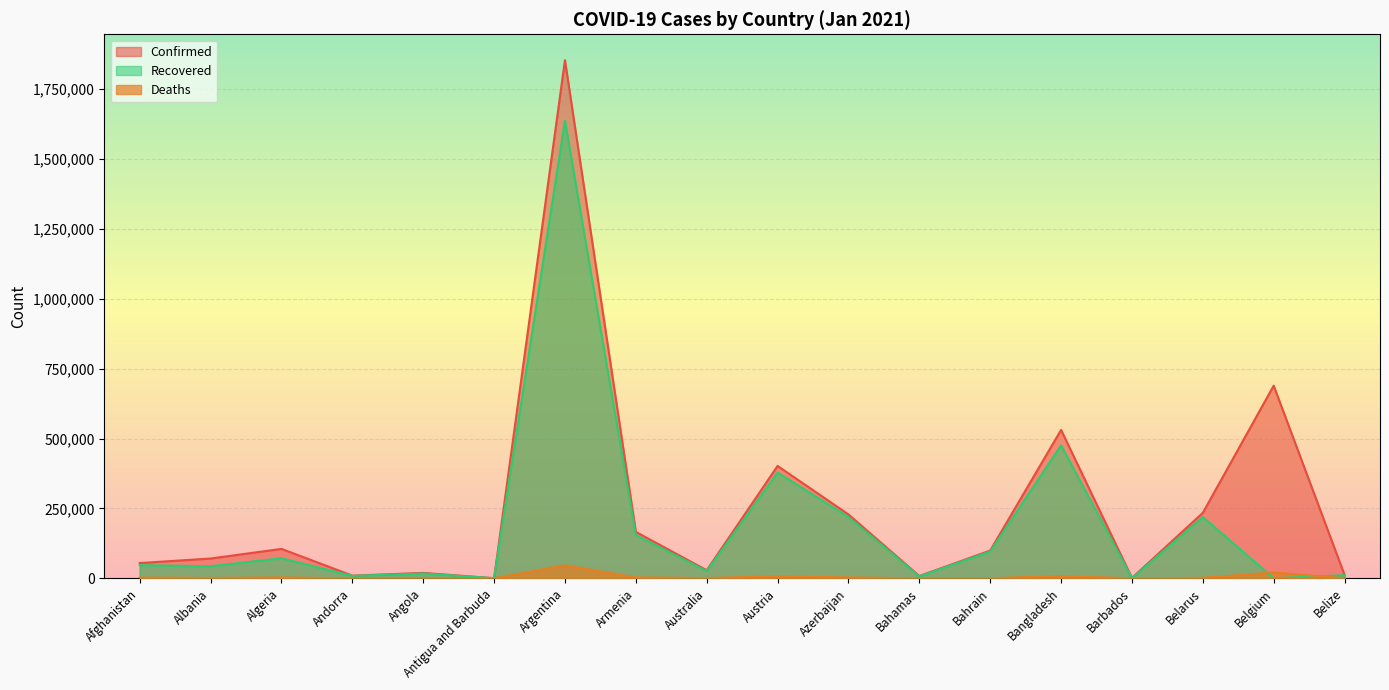

How many values in the Recovered series exceed 46943?

8